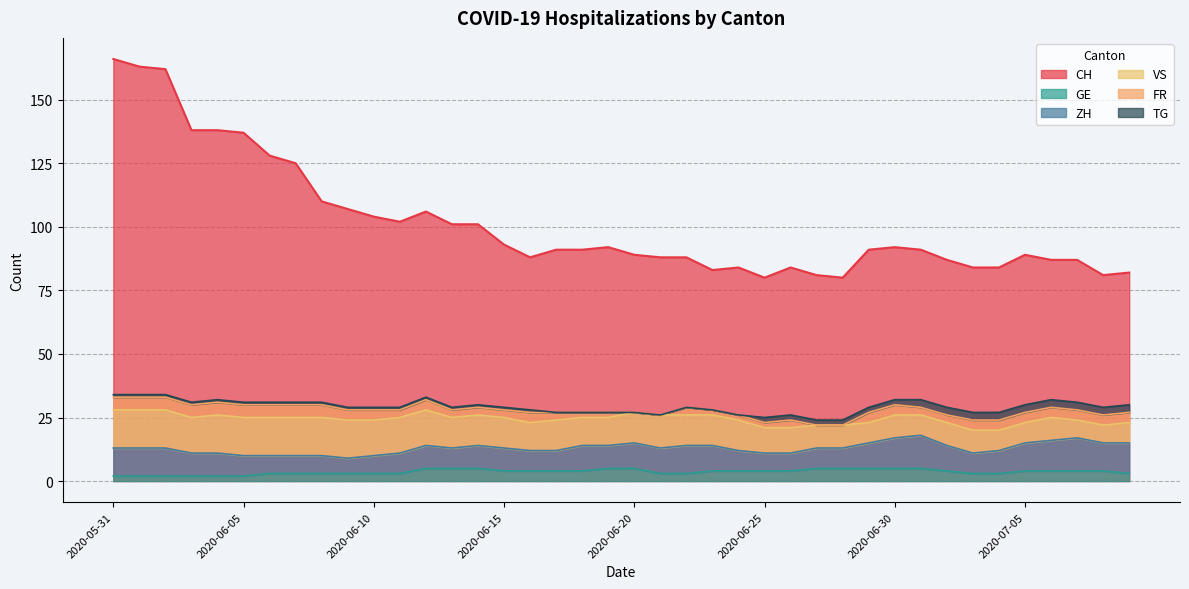

The TG series shows 2 at 2020-06-16. True or false?

False